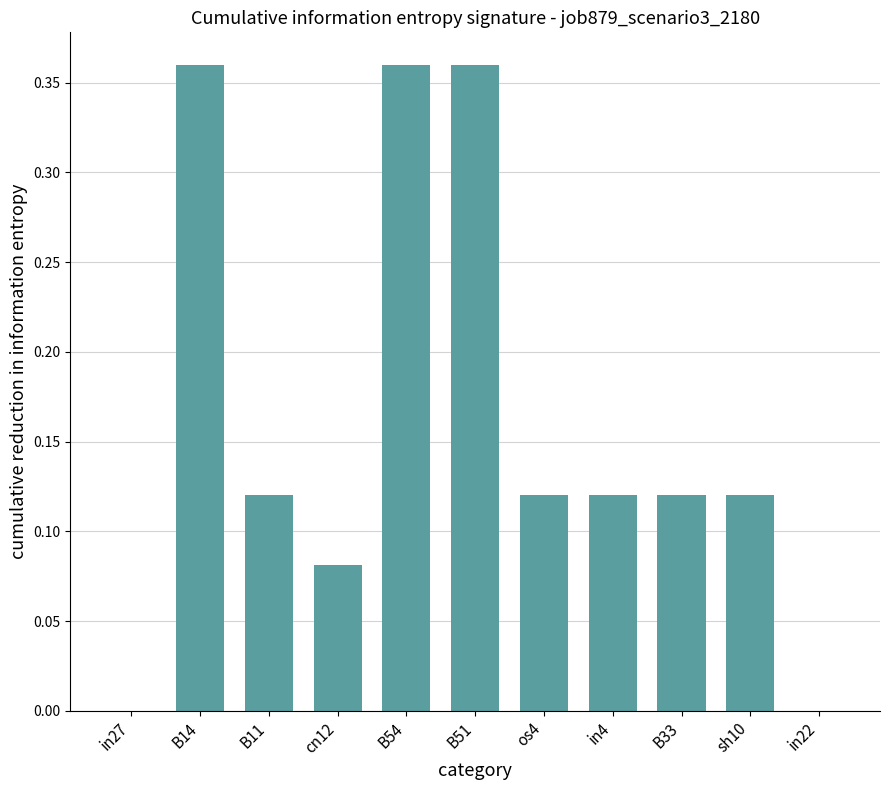

What is the sum of the values at B14 and B54?

0.7